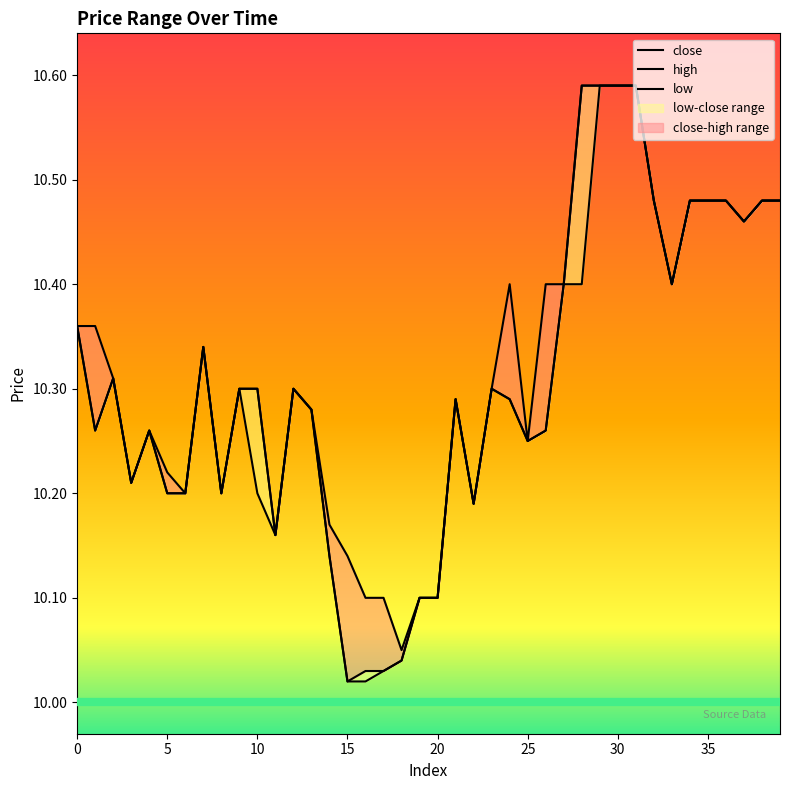

Read the low value at 29.

10.6